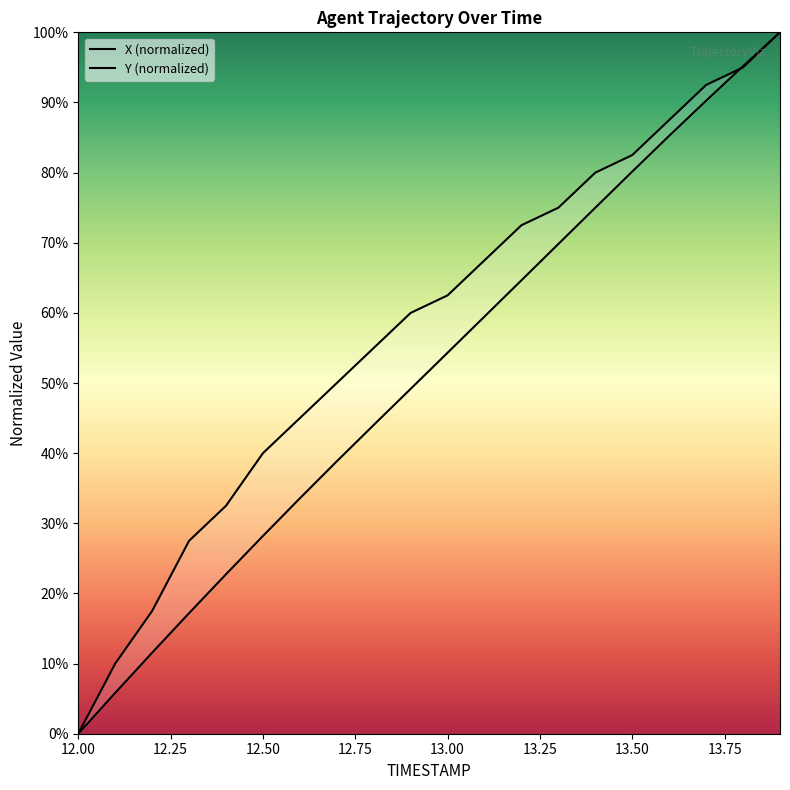

Reading left to right, transcribe all the data shown in this chart.

X: 0.0	5.8	11.5	17.2	22.7	28.2	33.6	38.8	44.0	49.2	54.3	59.5	64.7	69.8	75.0	80.2	85.2	90.3	95.2	100.0
Y: 0.0	10.0	17.5	27.5	32.5	40.0	45.0	50.0	55.0	60.0	62.5	67.5	72.5	75.0	80.0	82.5	87.5	92.5	95.0	100.0